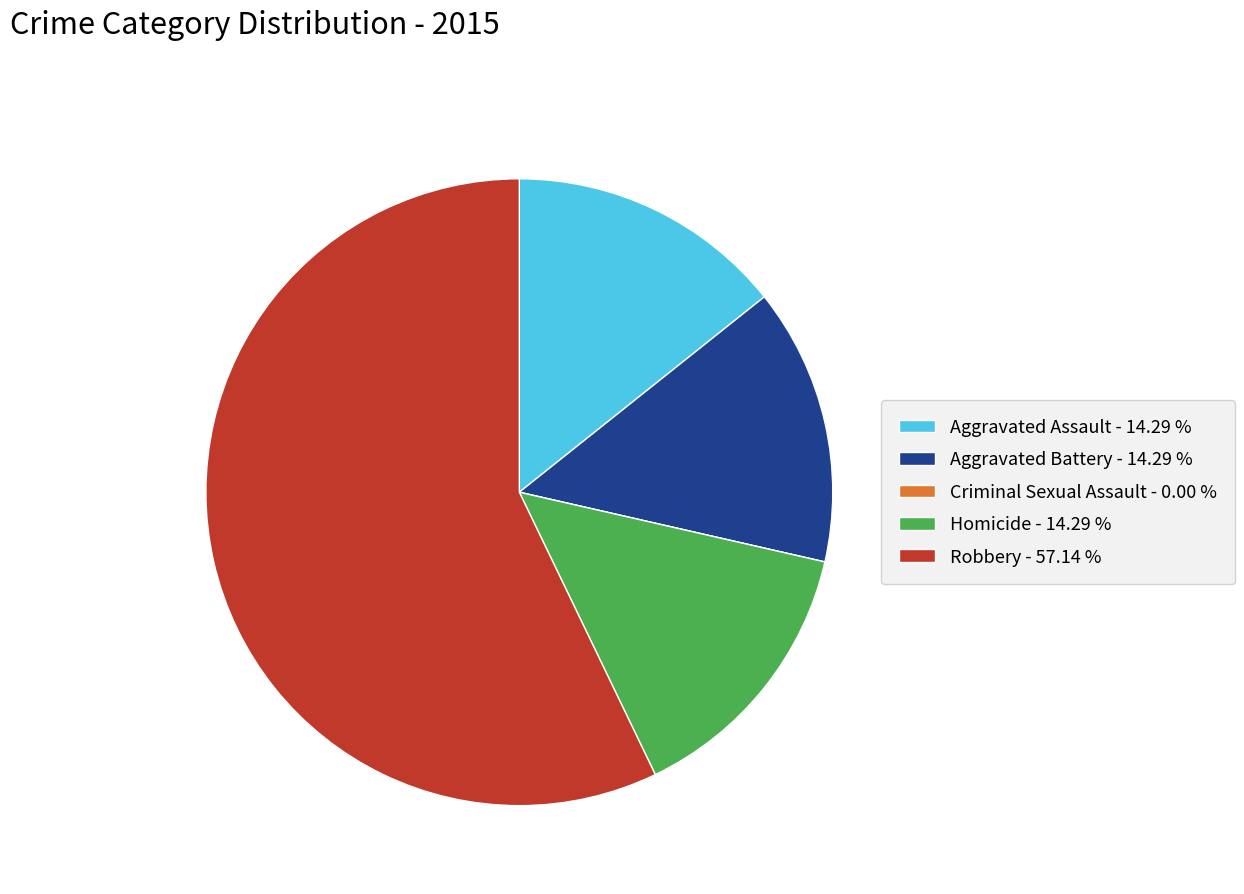

Between Homicide - 14.29 % and Robbery - 57.14 %, which is larger?

Robbery - 57.14 %